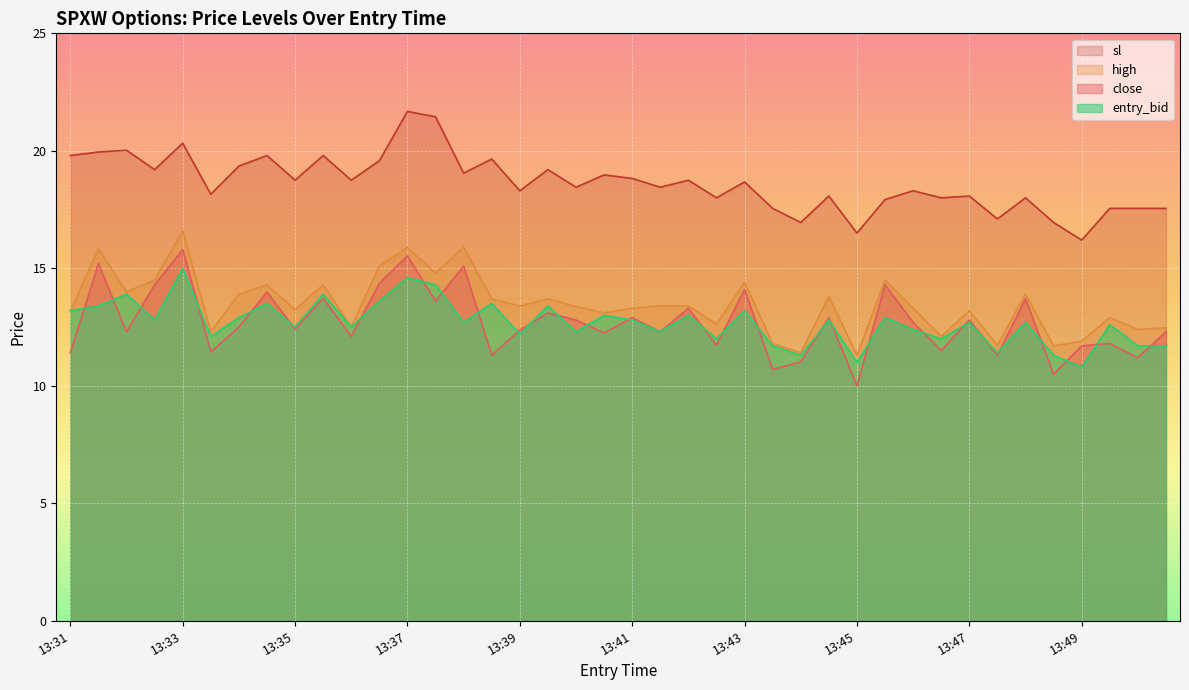

Reading right to left, transcribe all the data shown in this chart.

close: 12.3	11.2	11.8	11.7	10.5	13.7	11.3	12.8	11.5	12.7	14.3	10.0	12.9	11.0	10.7	14.1	11.7	13.3	12.3	12.9	12.2	12.8	13.1	12.4	11.3	15.1	13.6	15.5	14.4	12.1	13.7	12.4	14.0	12.5	11.4	15.8	14.3	12.3	15.2	11.4
high: 12.5	12.4	12.9	11.9	11.7	13.9	11.7	13.2	12.1	13.3	14.5	11.3	13.8	11.4	11.8	14.4	12.6	13.4	13.4	13.3	13.1	13.4	13.7	13.4	13.7	15.9	14.8	15.9	15.1	12.5	14.3	13.2	14.3	13.9	12.3	16.6	14.5	14.0	15.8	13.2
sl: 17.6	17.6	17.6	16.2	16.9	18.0	17.1	18.1	18.0	18.3	17.9	16.5	18.1	16.9	17.6	18.7	18.0	18.8	18.4	18.8	19.0	18.4	19.2	18.3	19.6	19.1	21.4	21.7	19.6	18.8	19.8	18.8	19.8	19.4	18.1	20.3	19.2	20.0	19.9	19.8
entry_bid: 11.7	11.7	12.6	10.8	11.3	12.7	11.4	12.7	12.0	12.4	12.9	11.0	12.8	11.3	11.7	13.2	12.0	13.0	12.3	12.8	13.0	12.3	13.4	12.2	13.5	12.7	14.3	14.6	13.6	12.5	13.9	12.5	13.5	12.9	12.1	15.0	12.8	13.9	13.4	13.2